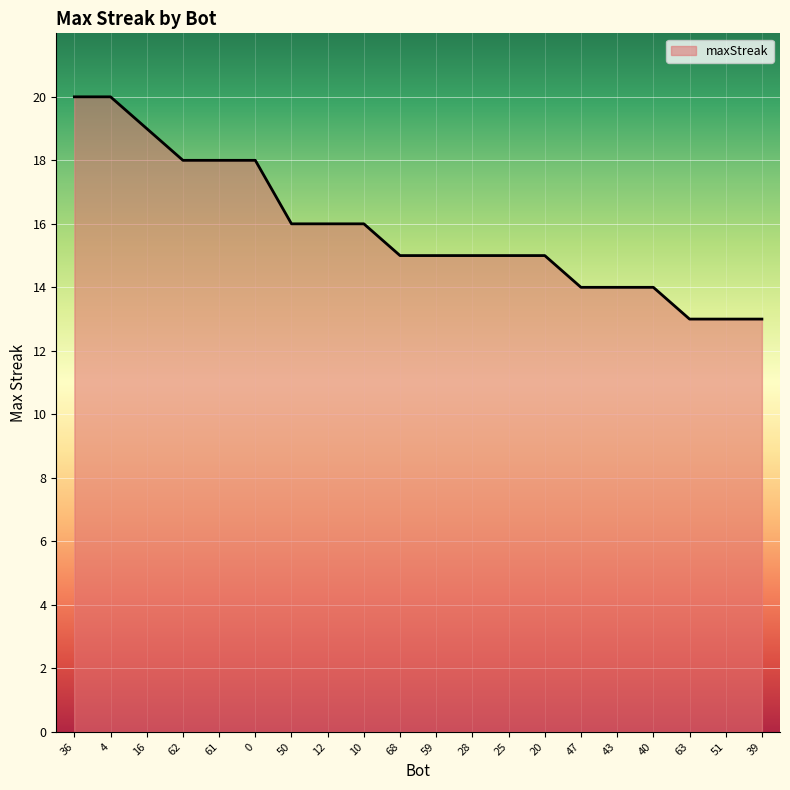

What is the difference between the maximum and minimum values?

7